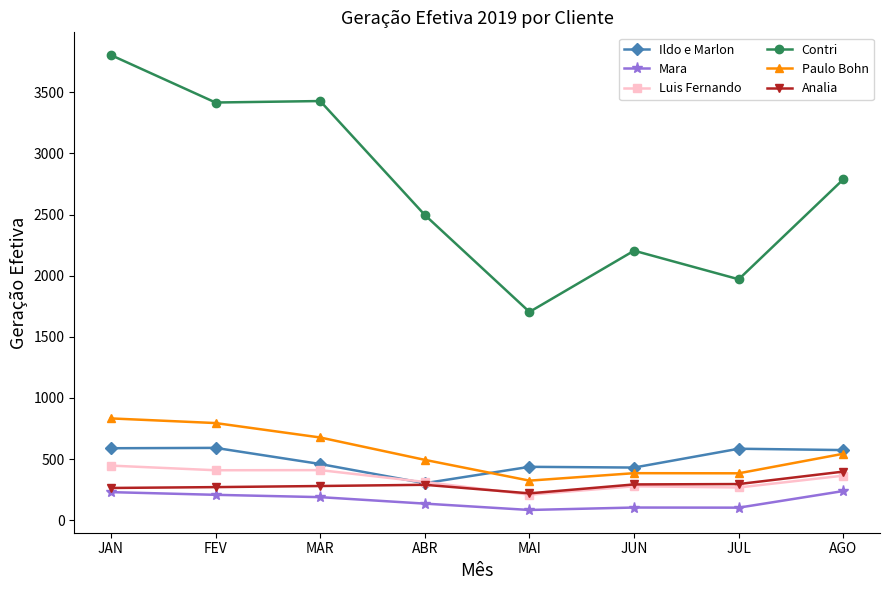

Which series has the largest total across all categories?

Contri